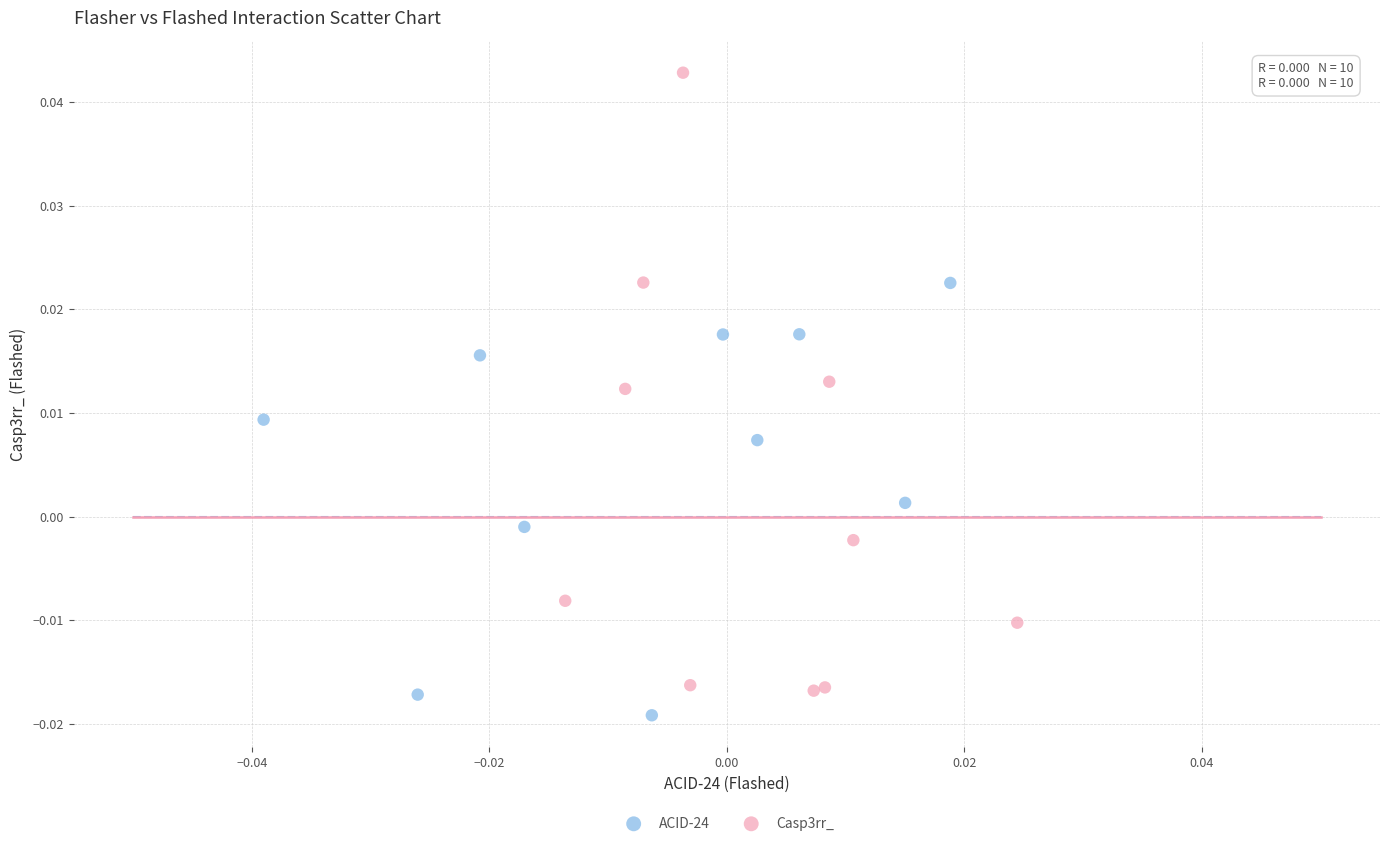

Which series contains the highest Y value?

Casp3rr_